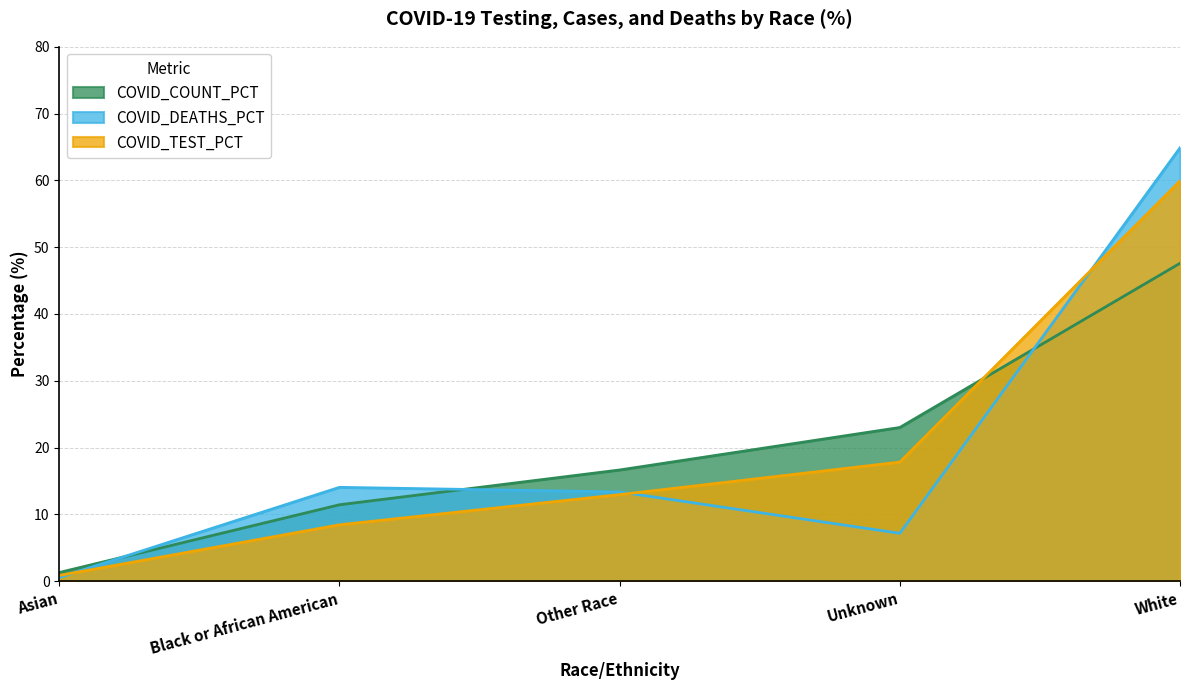

What is the difference between the maximum and second lowest values in the COVID_COUNT_PCT series?

36.2